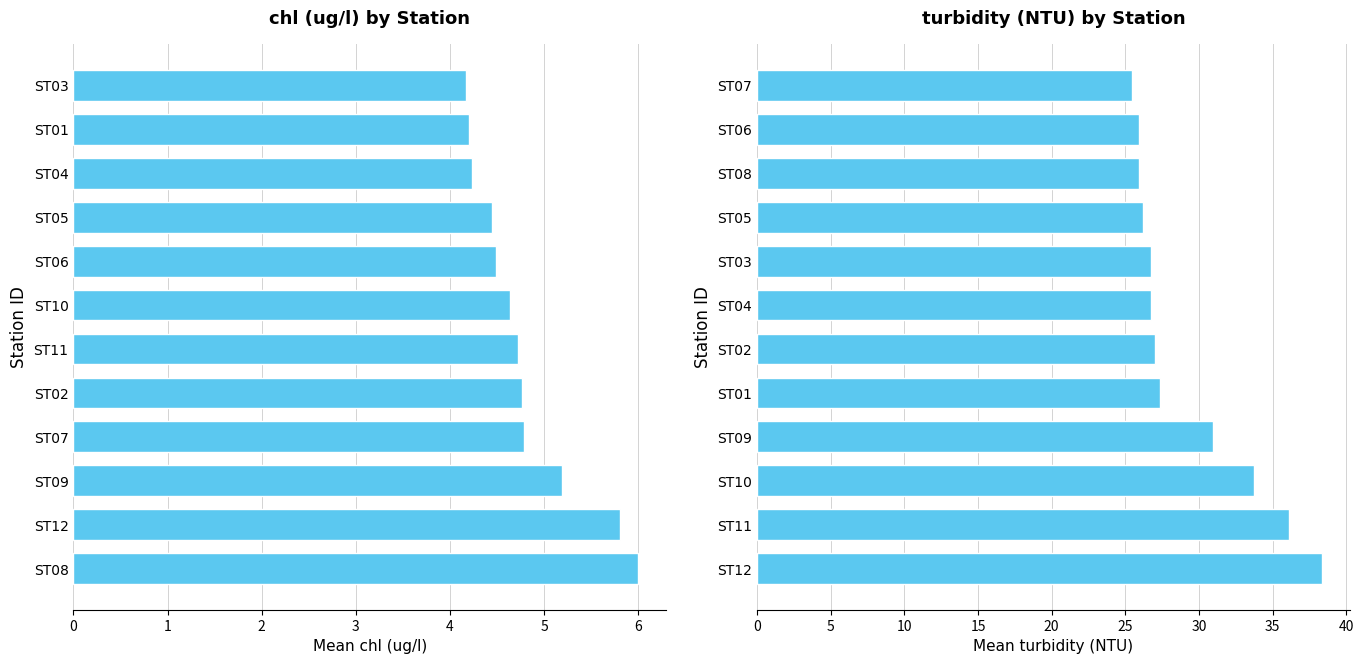

What is the value of the turbidity (NTU) bar at the 11th from the left?

25.9